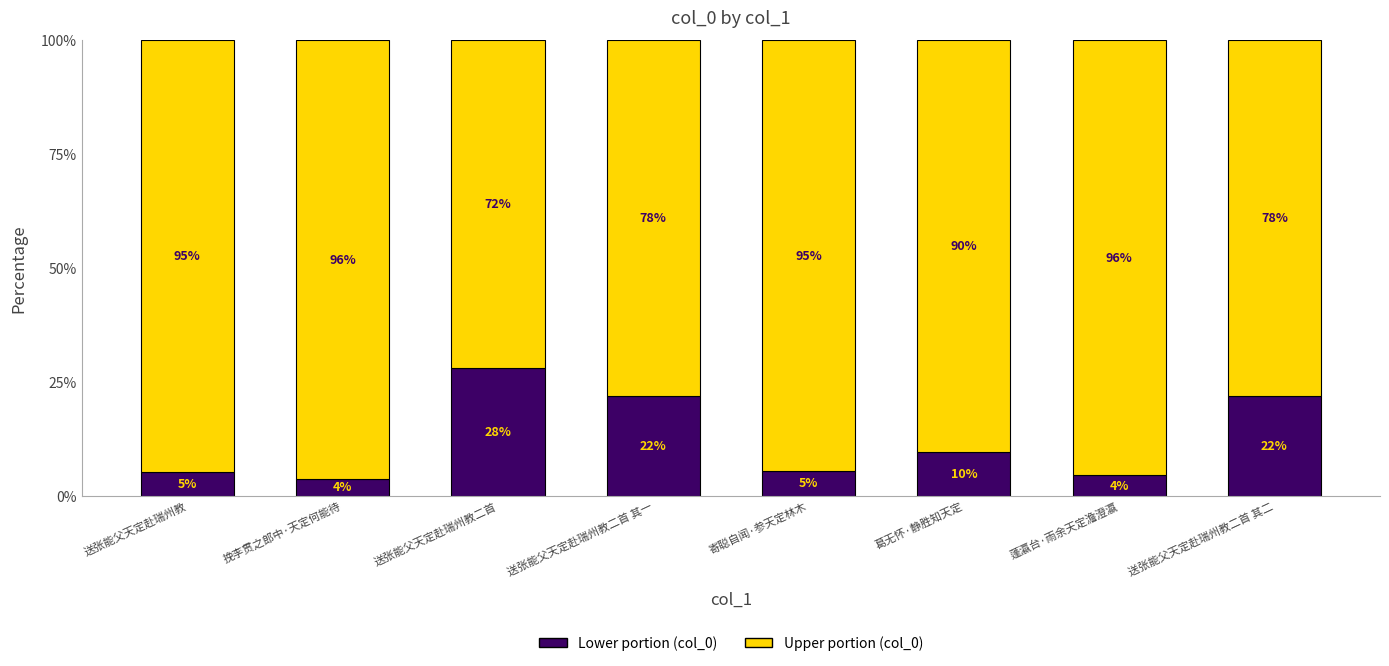

Does the chart contain stacked bars?

Yes